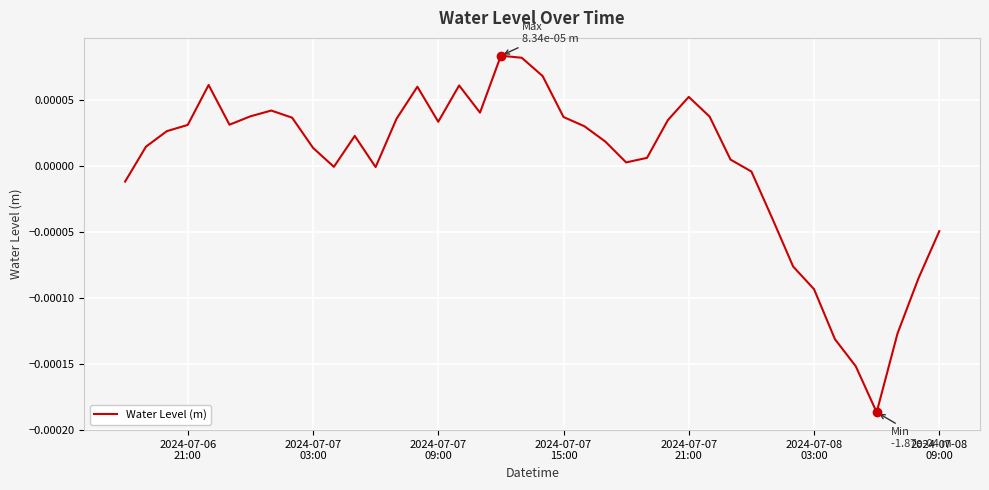

How many lines are shown in the chart?

1